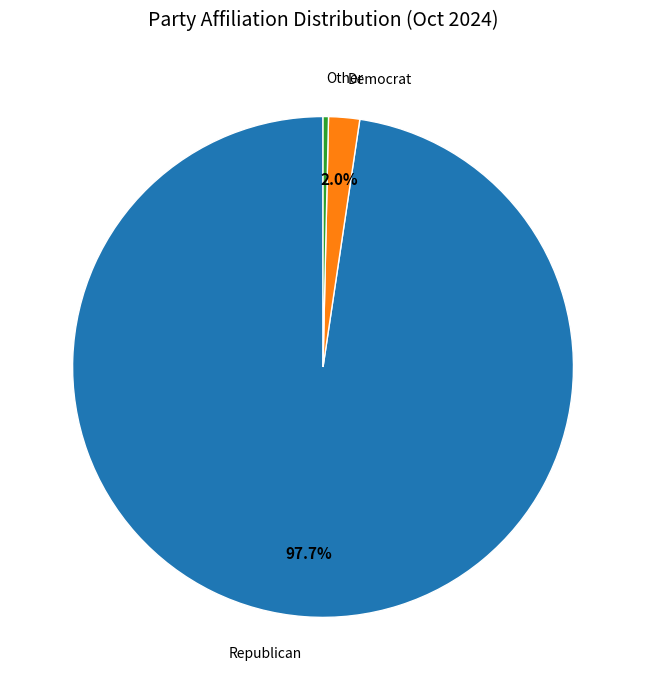

Is there a majority slice in this chart?

Yes